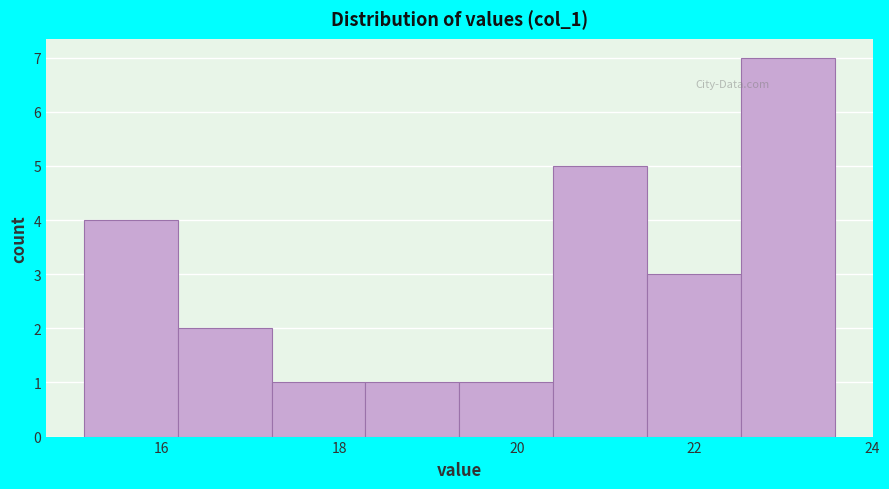

Reading left to right, list every bar in this chart as the range it spans on the x-axis followed by its height. Neither the bar edges nor the heights are printed on the chart, so give them approximately, as read against the axes.

15.2 to 16.2: 4
16.2 to 17.2: 2
17.2 to 18.2: 1
18.2 to 19.4: 1
19.4 to 20.4: 1
20.4 to 21.4: 5
21.4 to 22.6: 3
22.6 to 23.6: 7